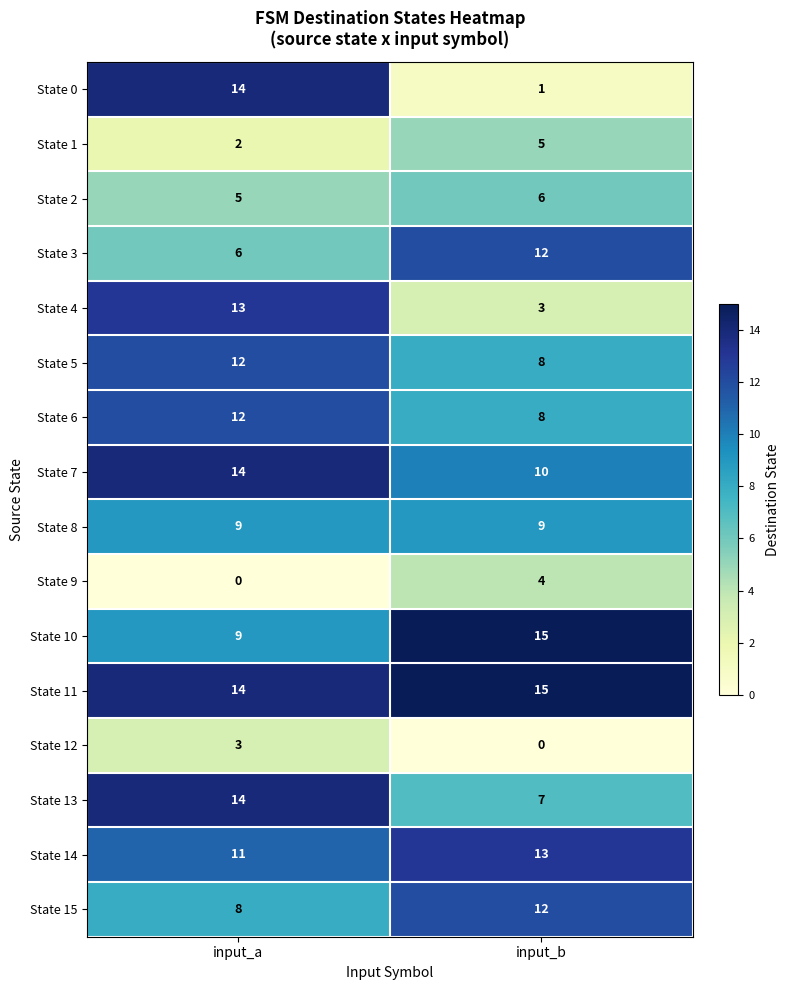

At which category is the sum across all series the highest?

input_a